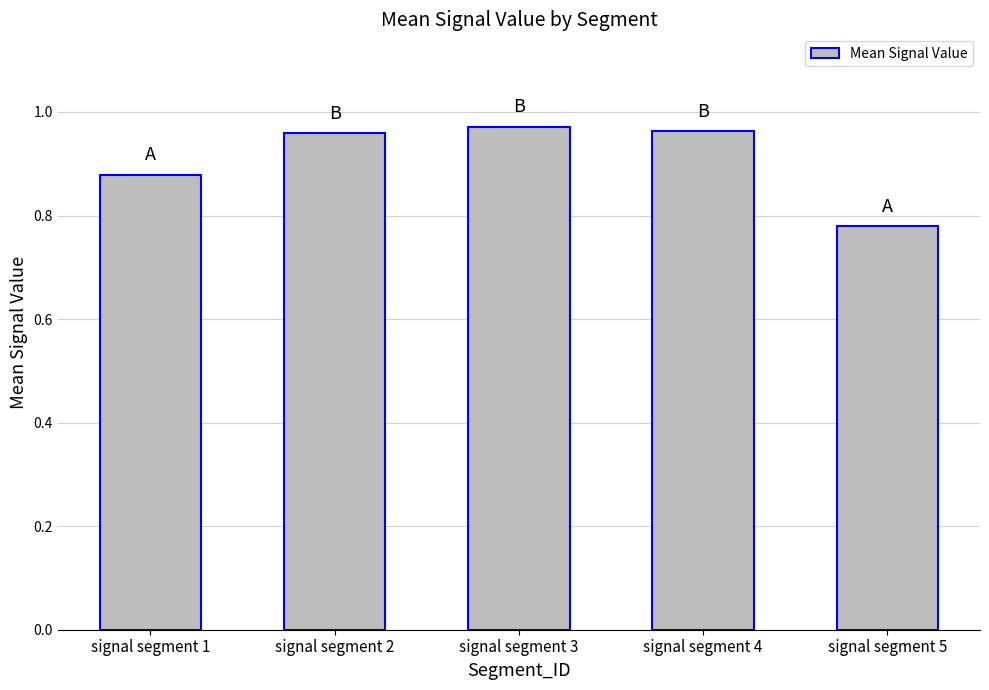

What is the sum of all values?

4.6